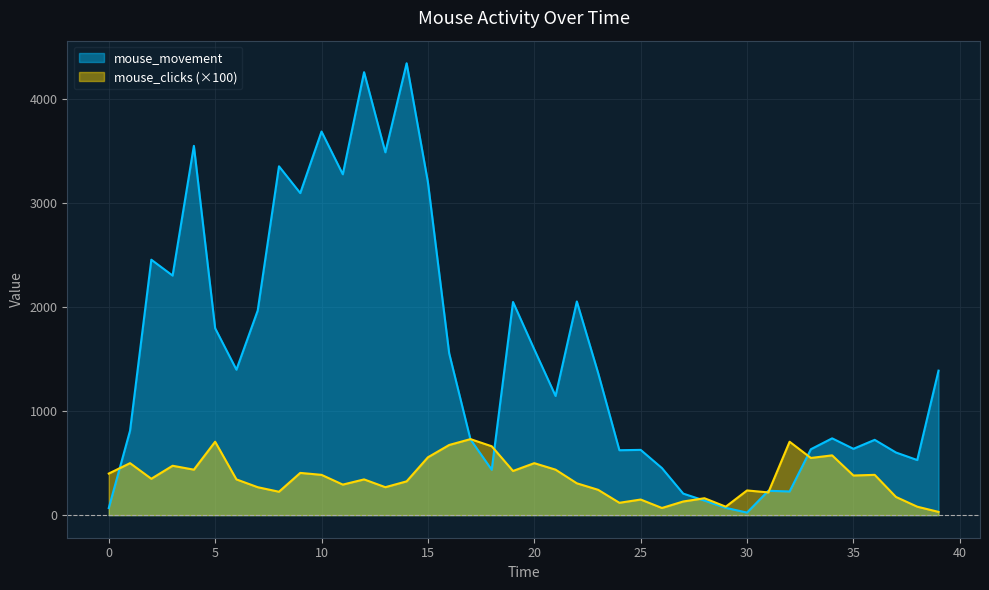

How many values in the mouse_clicks series are below 350?

20